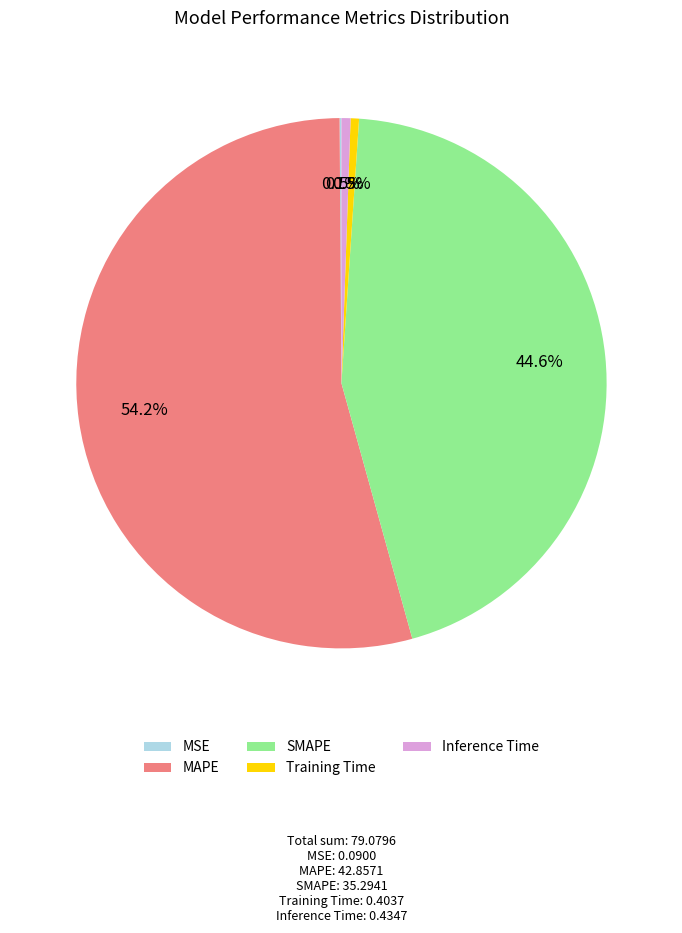

Is Inference Time the majority of the pie?

No